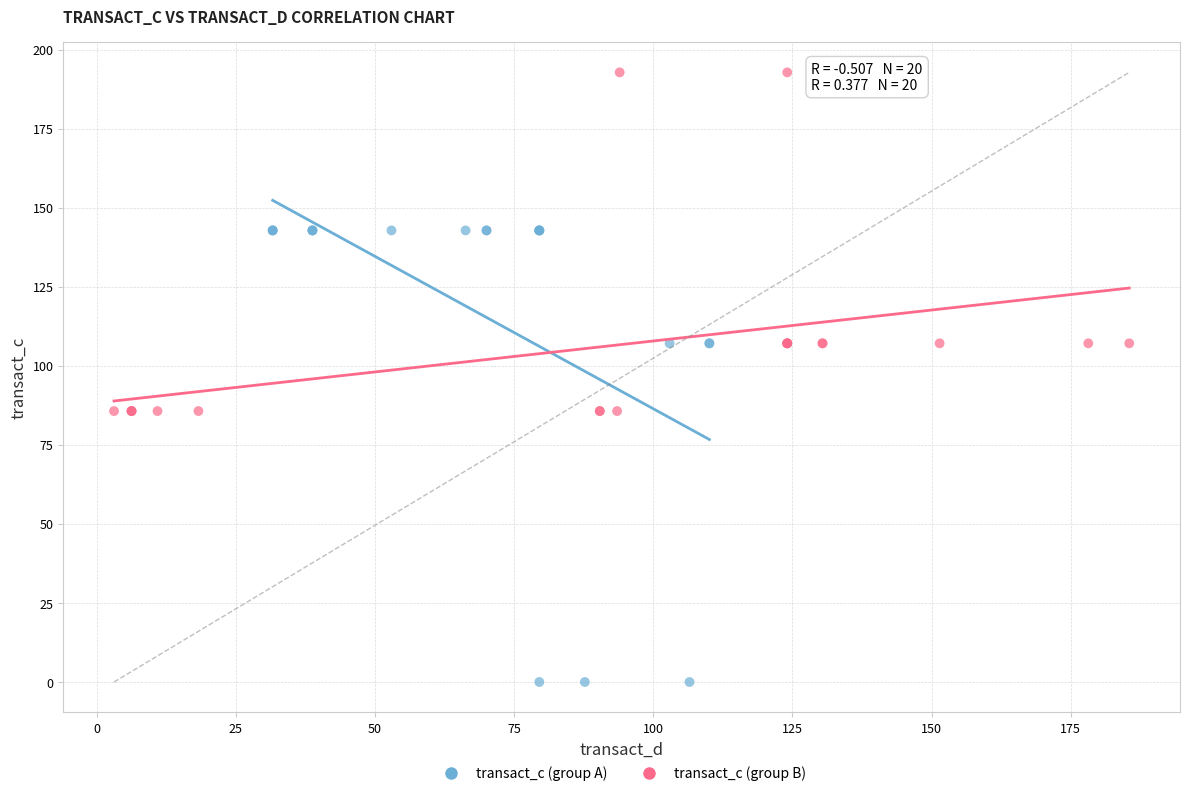

Which series reaches the minimum Y coordinate?

transact_c (group A)